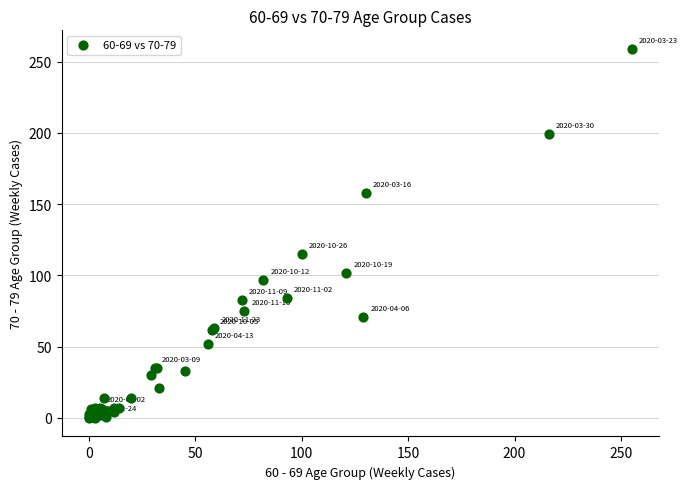

What Y value in the scatter plot is closest to 129?

115